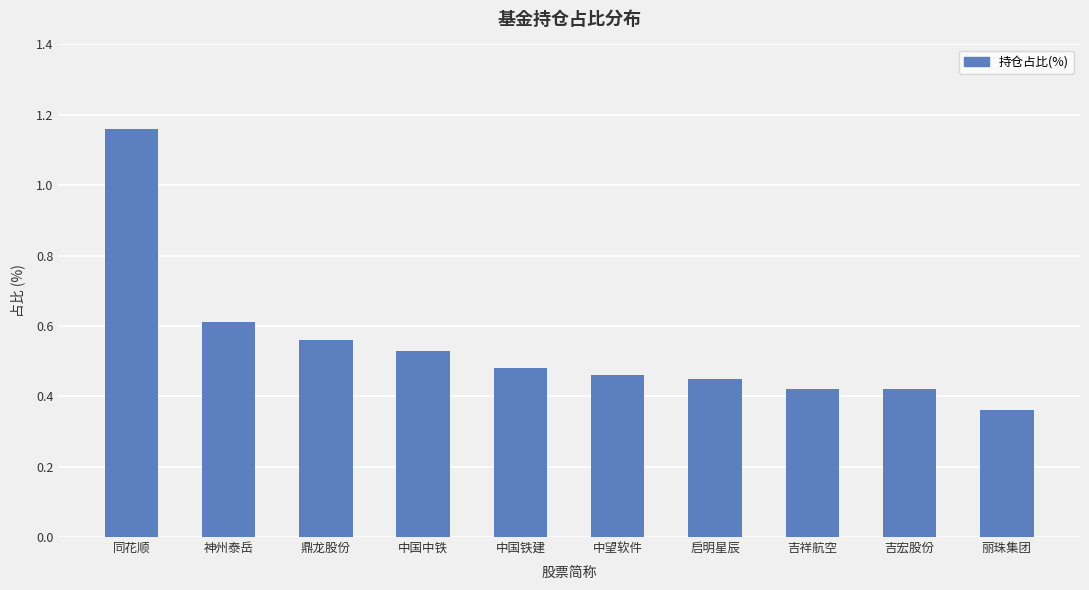

Count the values in the range 0 to 1.

9